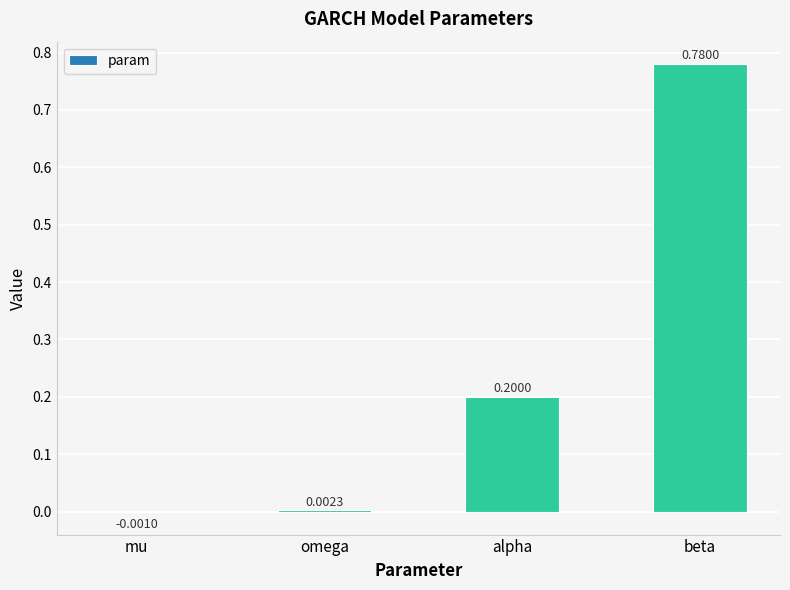

What is the change in value from mu to alpha?

+0.2